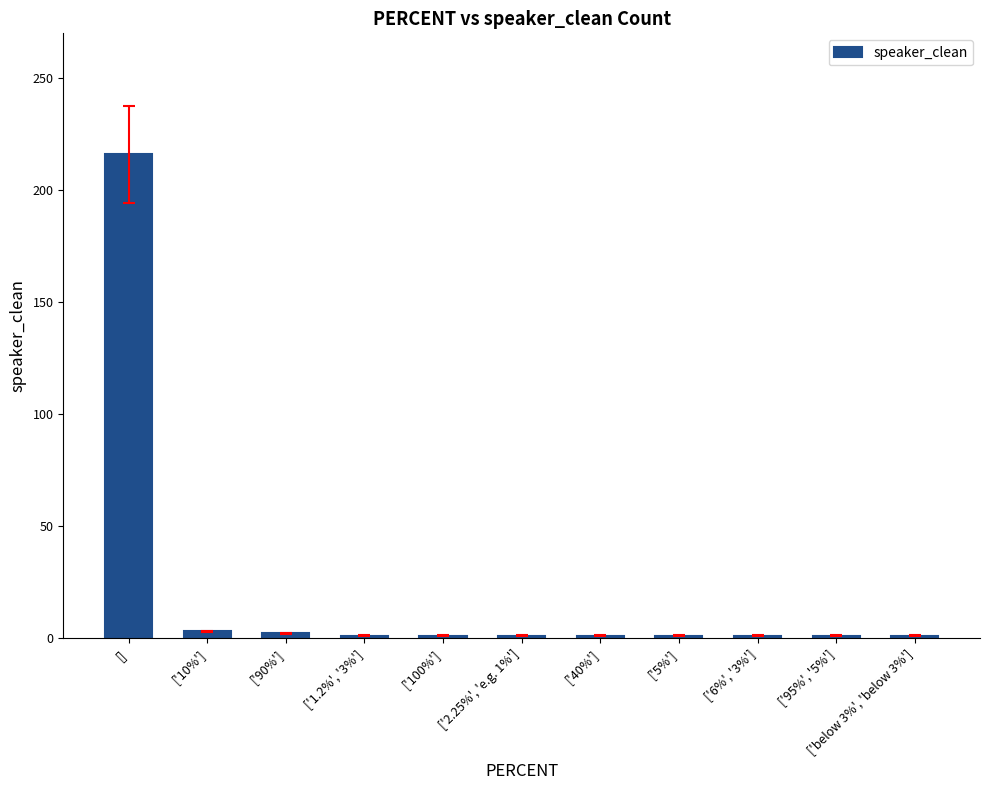

The value at [] is 99. True or false?

False